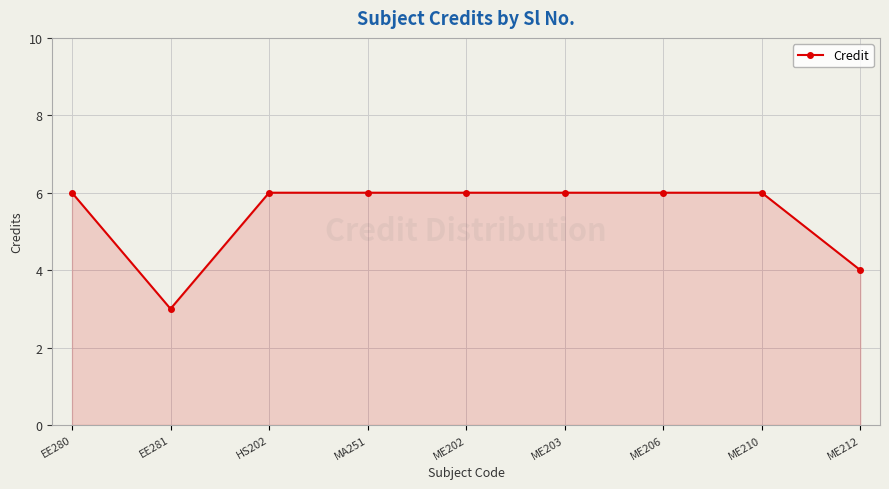

What is the sum of the values at EE281 and HS202?

9